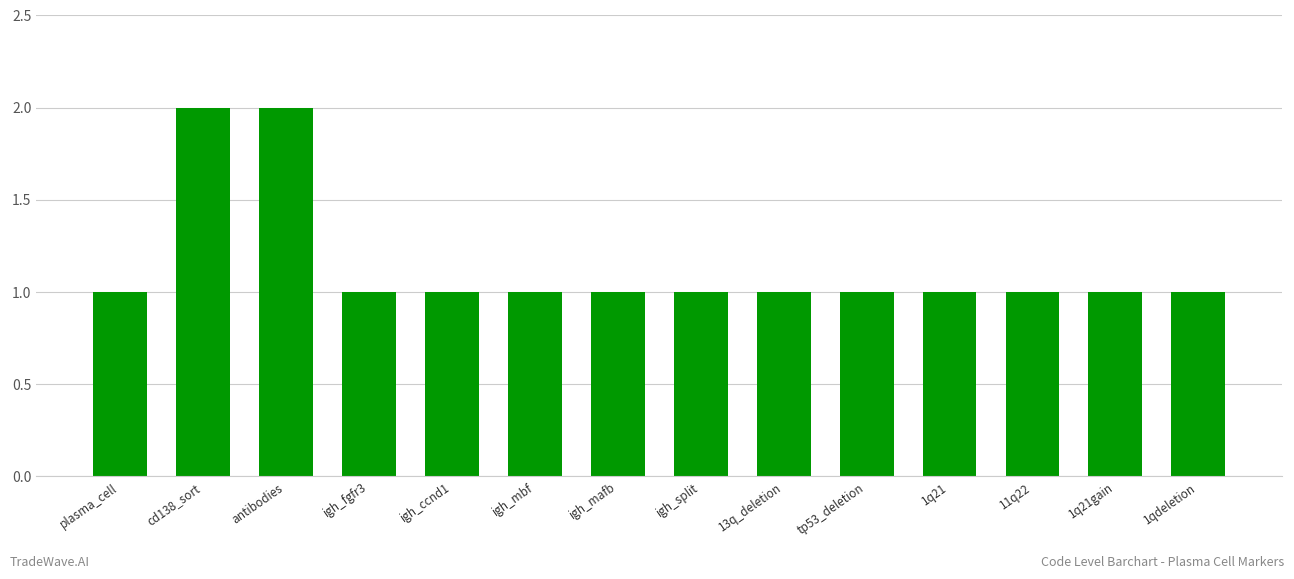

What is the greatest value displayed?

2